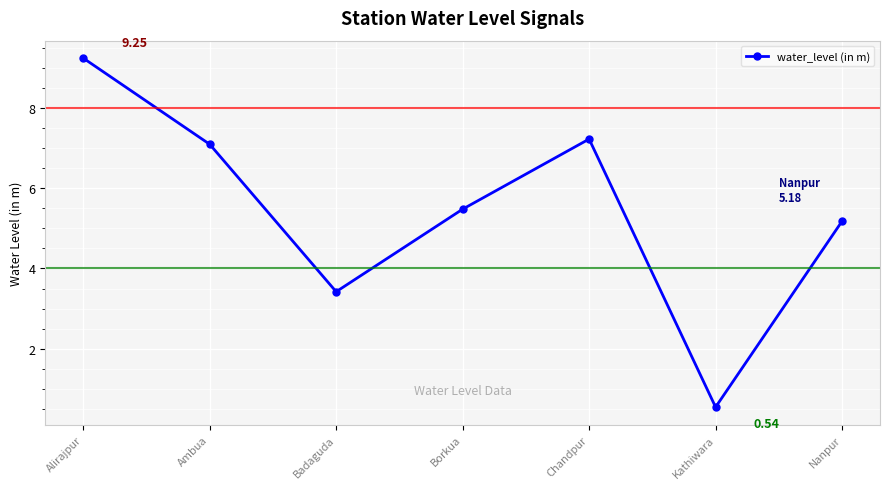

The value at Ambua is 7.1. True or false?

True